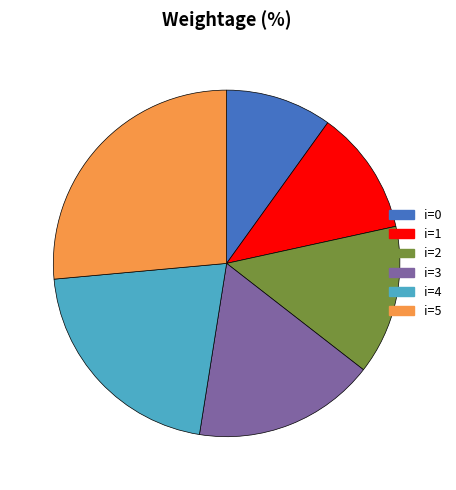

Rank the categories by value from highest to lowest.

i=5, i=4, i=3, i=2, i=1, i=0